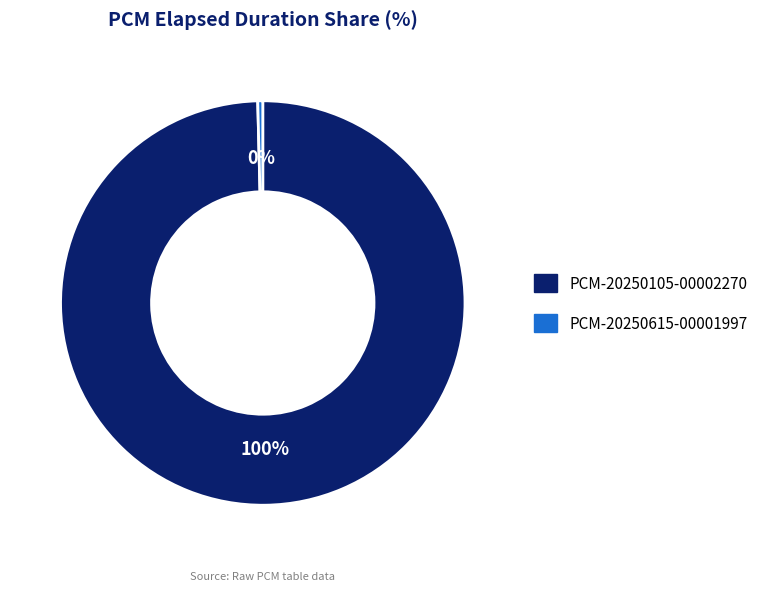

True or false: PCM-20250615-00001997 accounts for 9% of the total.

False